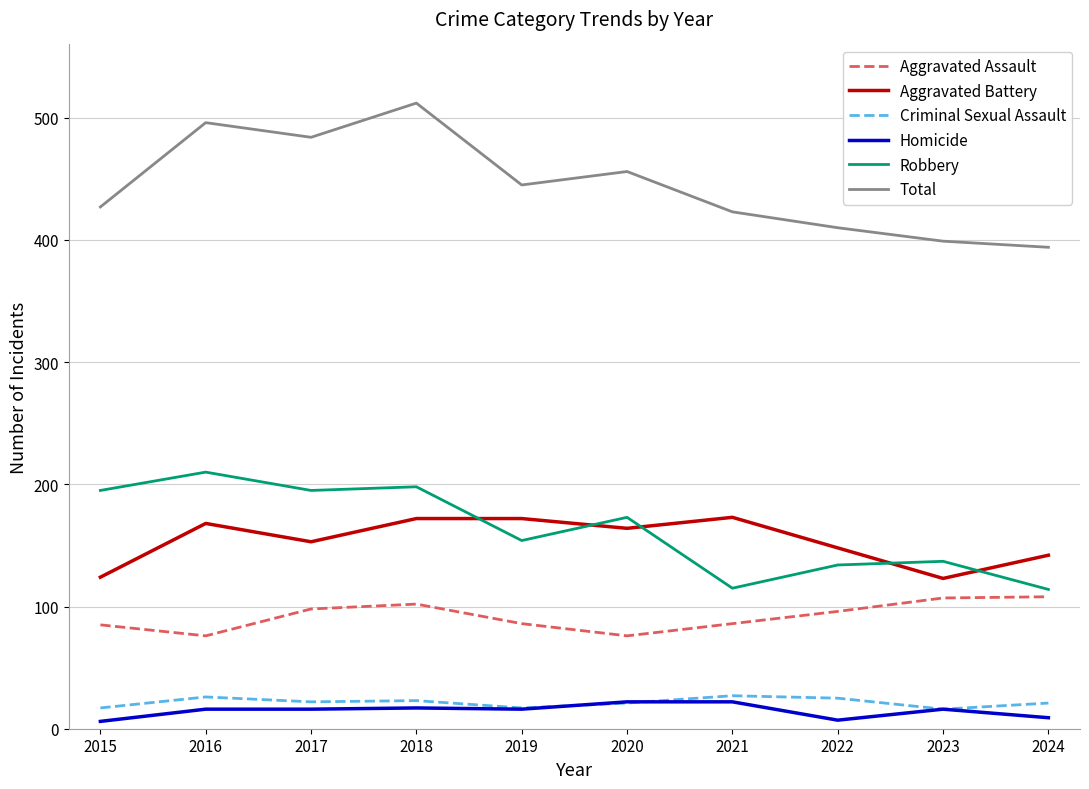

True or false: Homicide and Aggravated Assault cross at least once.

False